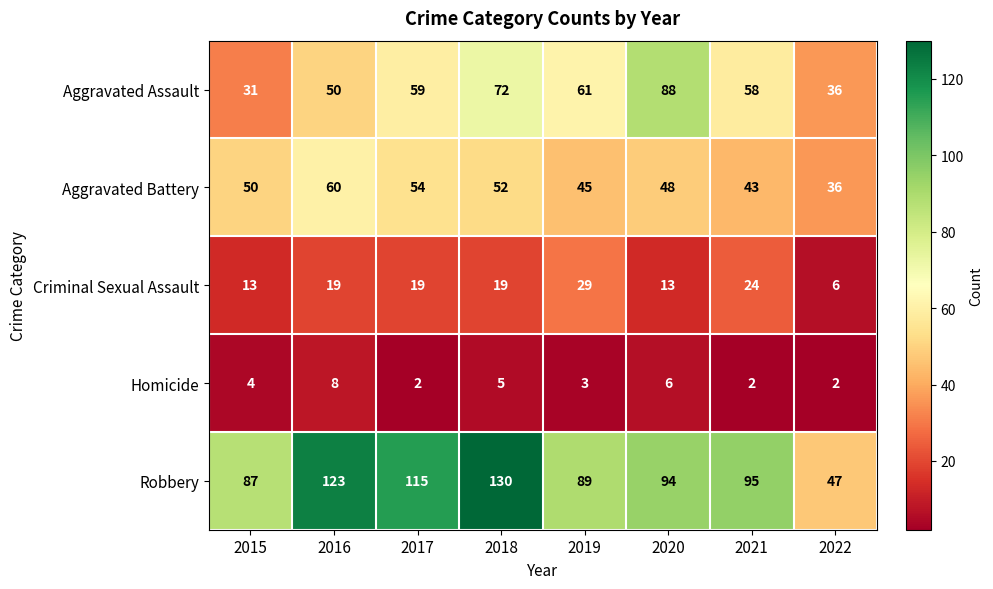

How many Criminal Sexual Assault values are between 13 and 24?

6